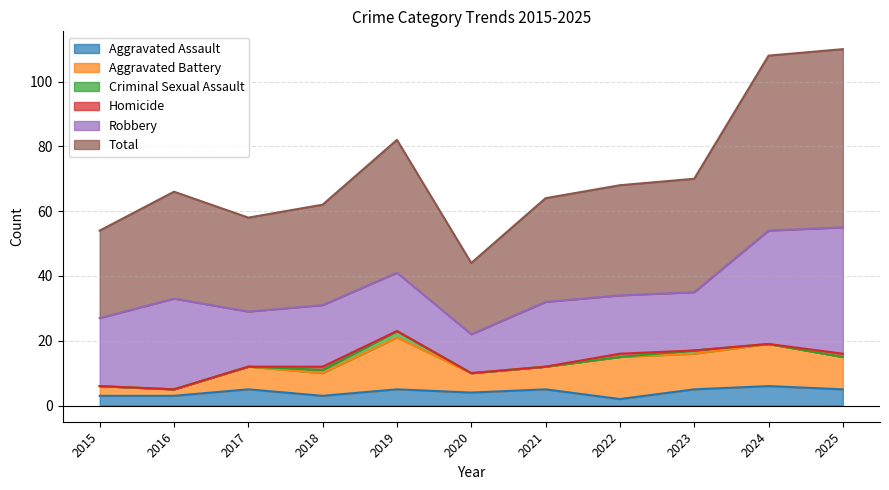

Is it true that Aggravated Battery equals 19 at 2024?

True